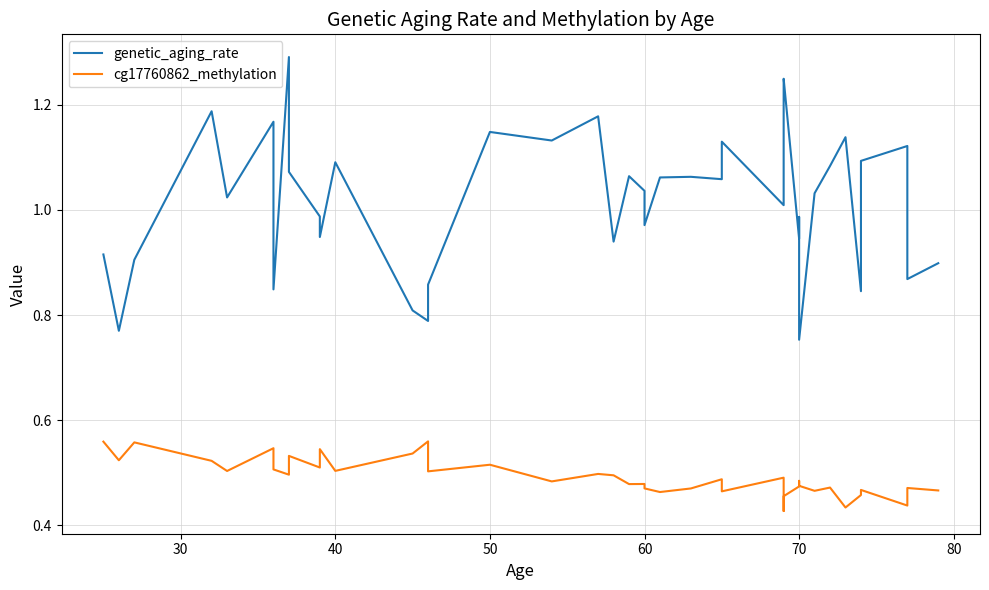

Reading left to right, transcribe all the data shown in this chart.

genetic_aging_rate: 0.9	0.8	0.9	1.2	1.0	1.2	0.8	1.3	1.1	1.0	0.9	1.1	0.8	0.8	0.9	1.1	1.1	1.2	0.9	1.1	1.0	1.0	1.1	1.1	1.1	1.1	1.0	1.2	1.2	0.9	1.0	0.8	1.0	1.1	1.1	0.8	1.1	1.1	0.9	0.9
cg17760862_methylation: 0.6	0.5	0.6	0.5	0.5	0.5	0.5	0.5	0.5	0.5	0.5	0.5	0.5	0.6	0.5	0.5	0.5	0.5	0.5	0.5	0.5	0.5	0.5	0.5	0.5	0.5	0.5	0.4	0.5	0.5	0.5	0.5	0.5	0.5	0.4	0.5	0.5	0.4	0.5	0.5